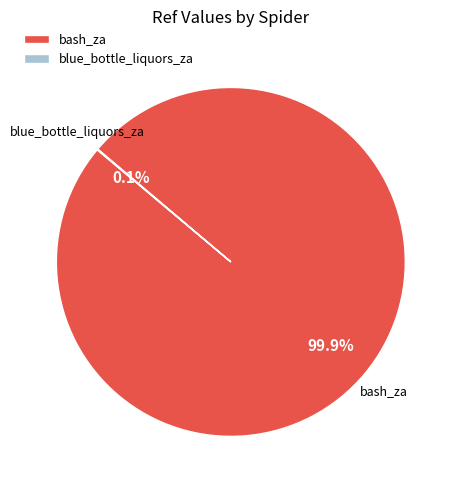

Is there any slice that represents more than half of the pie?

Yes